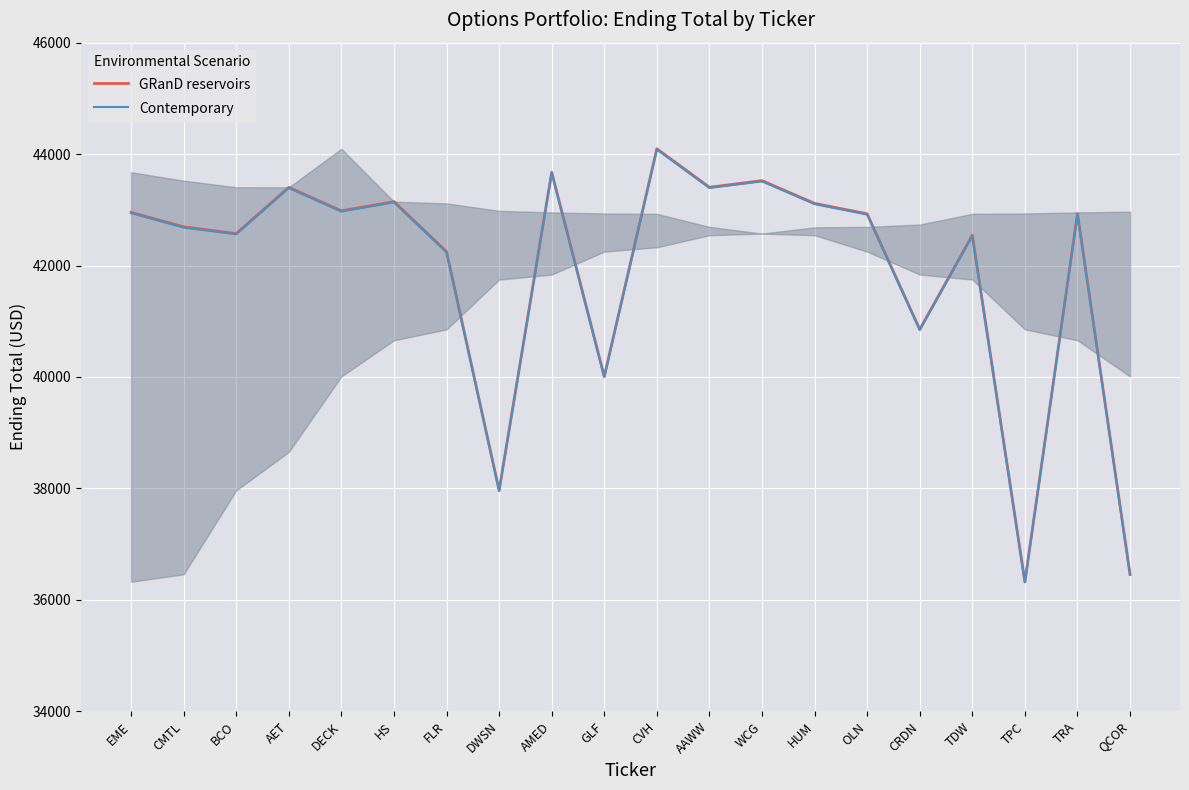

What is the total value across all series at HUM?

86217.1